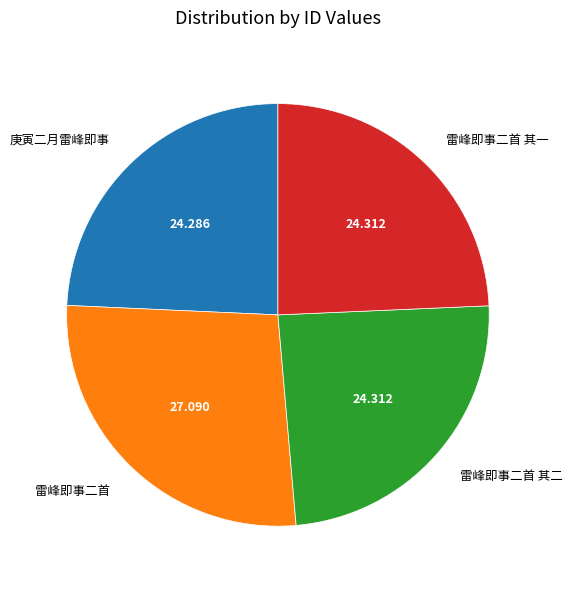

Is there a majority slice in this chart?

No